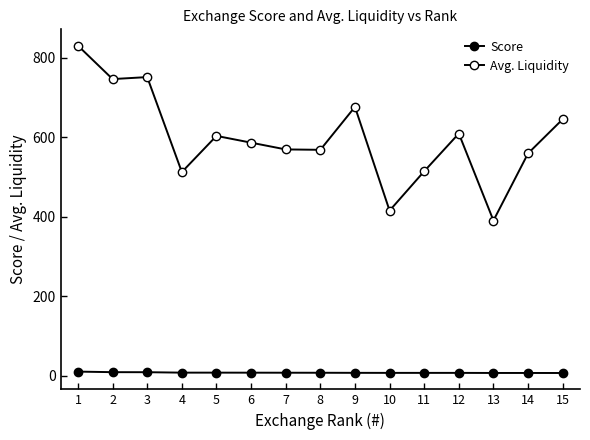

Does the chart have visible grid lines?

No